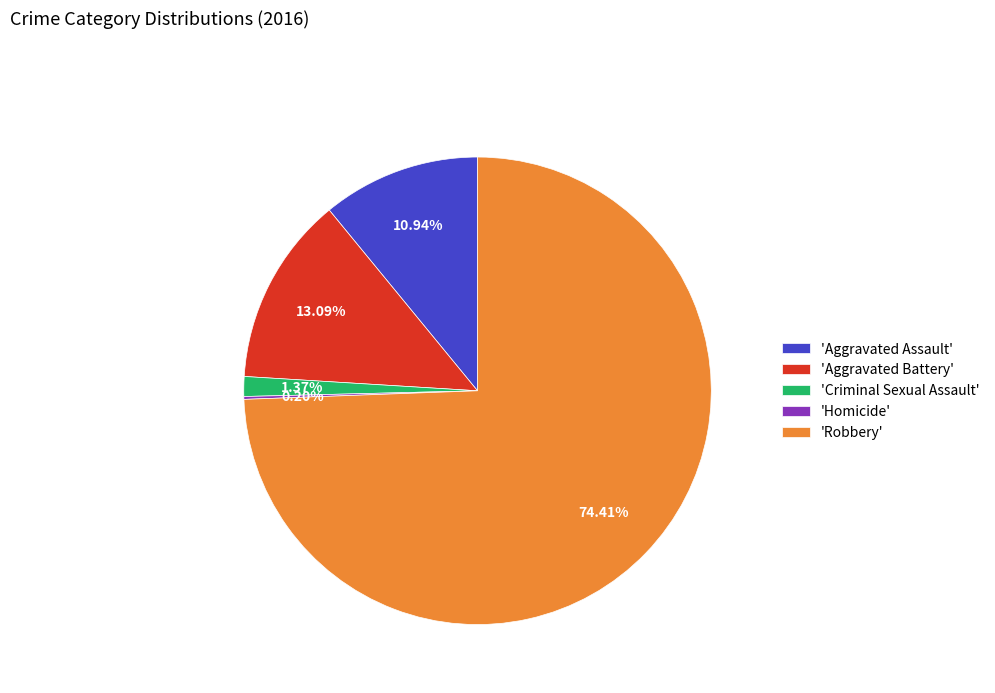

To the nearest percent, what is the average slice percentage?

20%